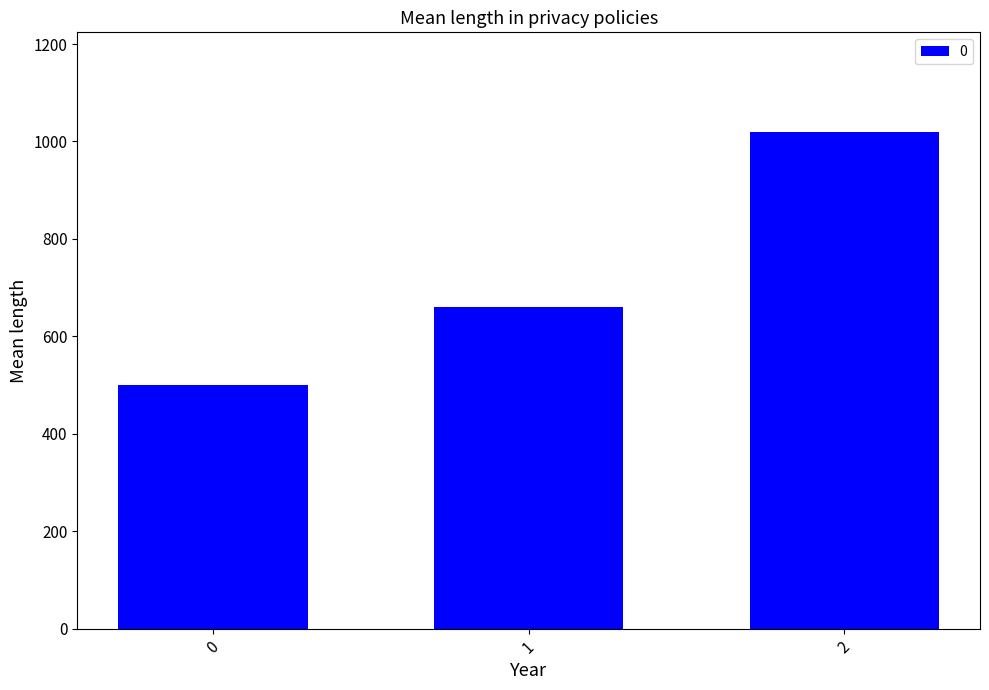

List the labels in order of value, smallest first.

0, 1, 2